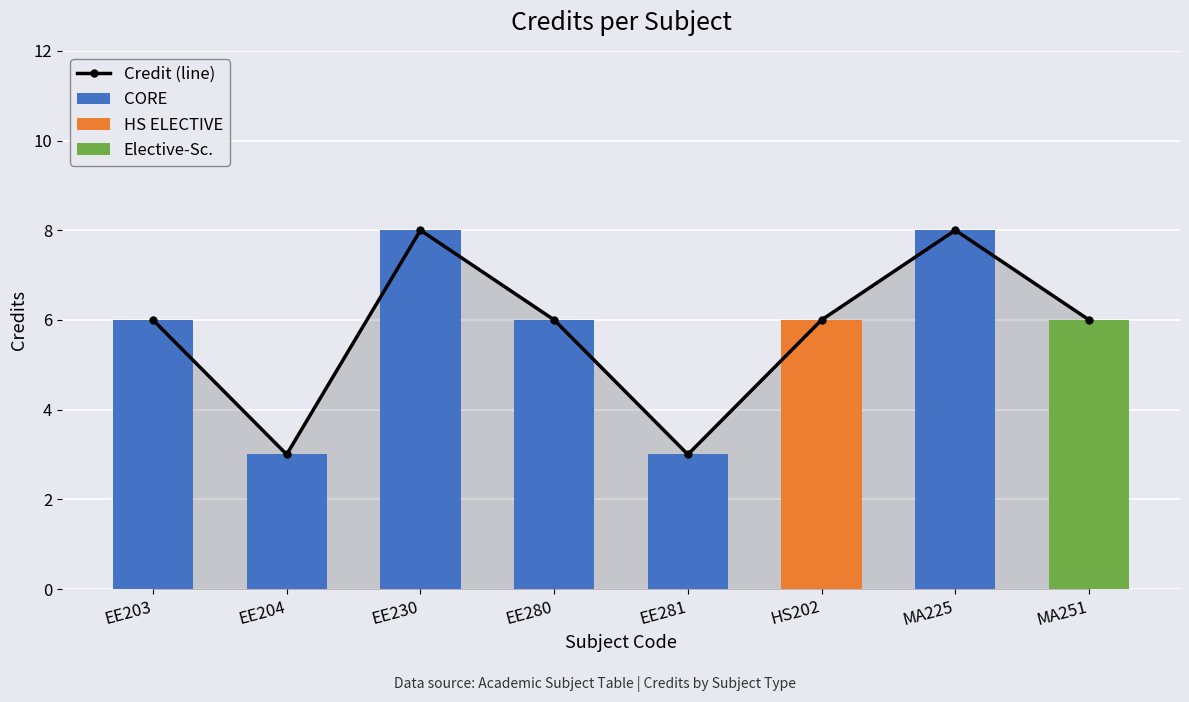

What are all the series names shown in the legend?

Credit (line), CORE, HS ELECTIVE, Elective-Sc.